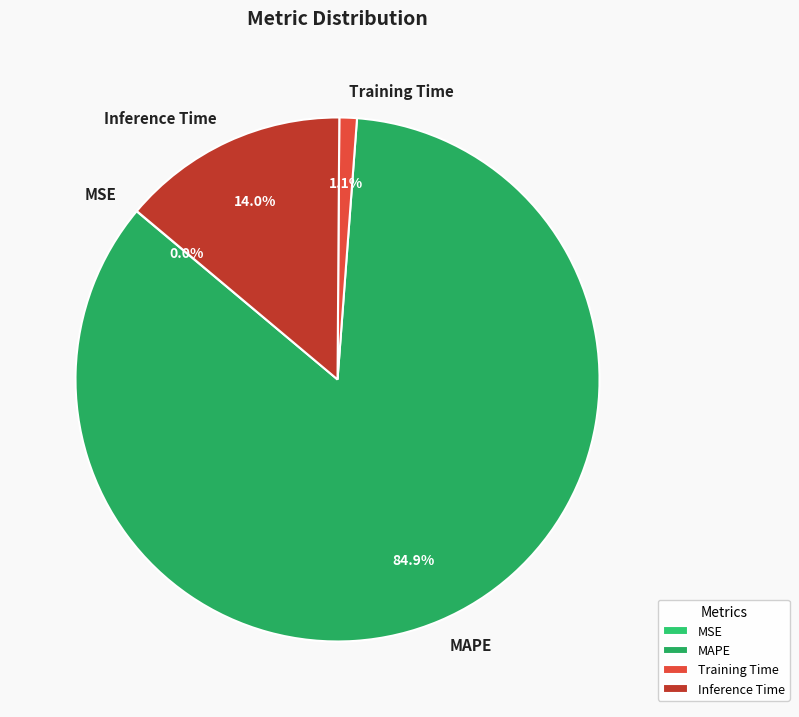

Does Training Time account for over 50% of the chart?

No